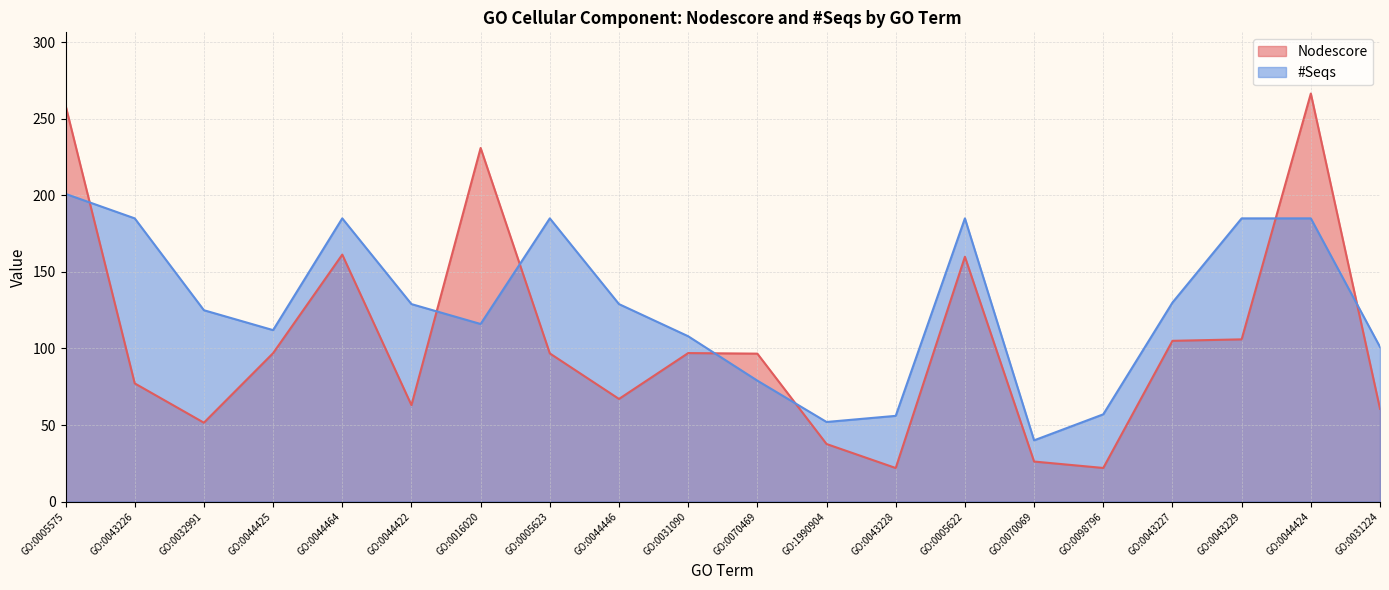

Which category has the lowest value in the #Seqs series?

GO:0070069